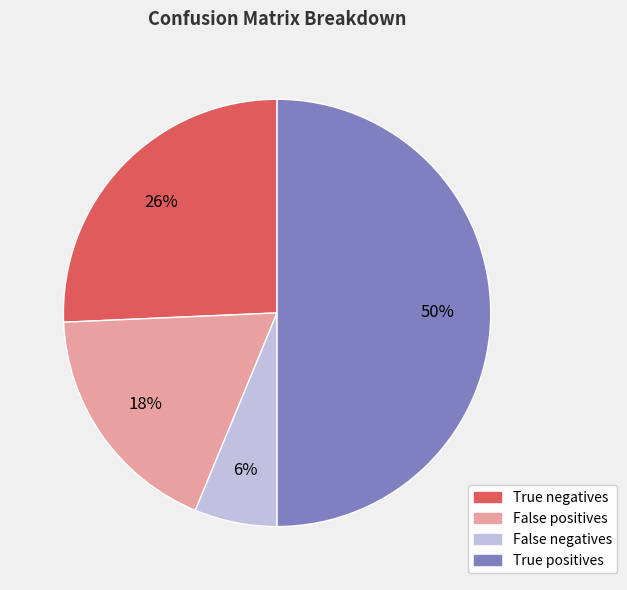

What percentage is the False positives slice, to the nearest percent?

18%